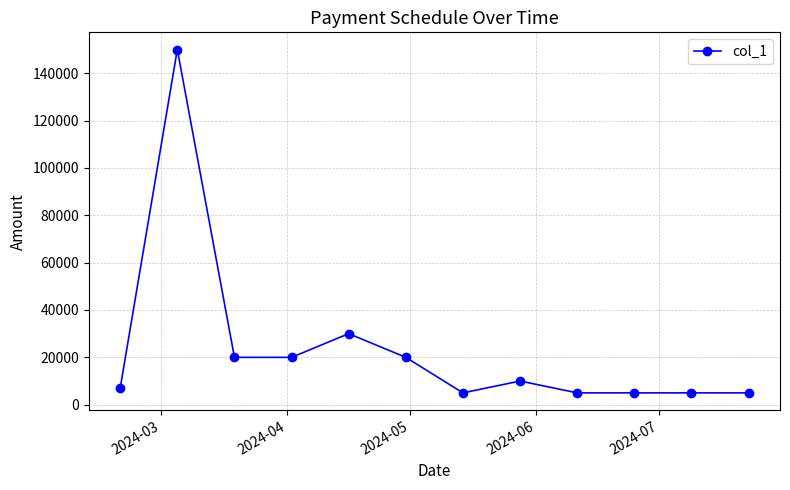

What is the value of the 12th point from the left?

5000